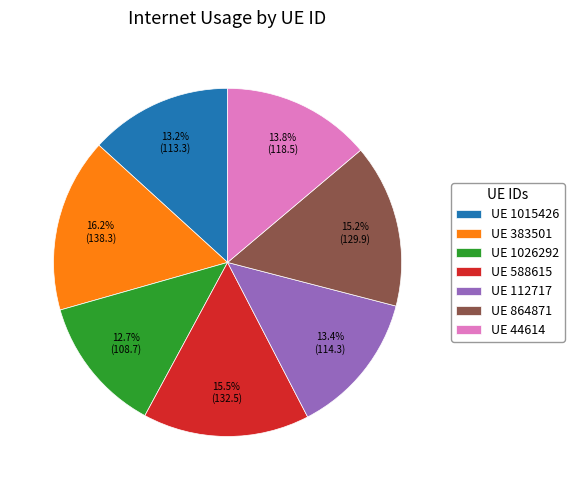

Combined, do UE 383501 and UE 1015426 account for over 50%?

No